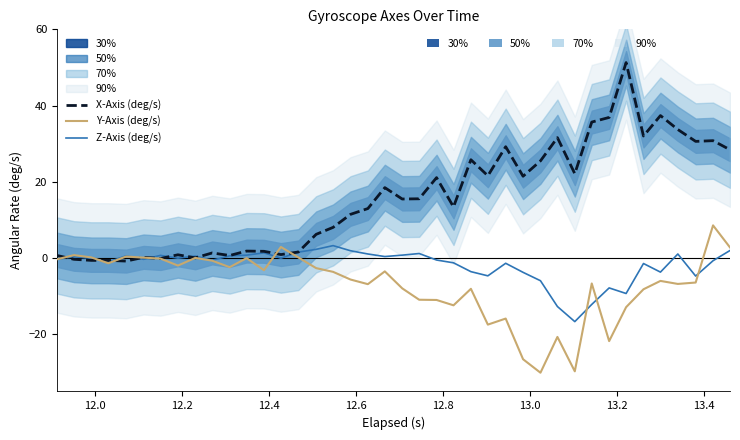

Is this an area chart (filled region under the line)?

No